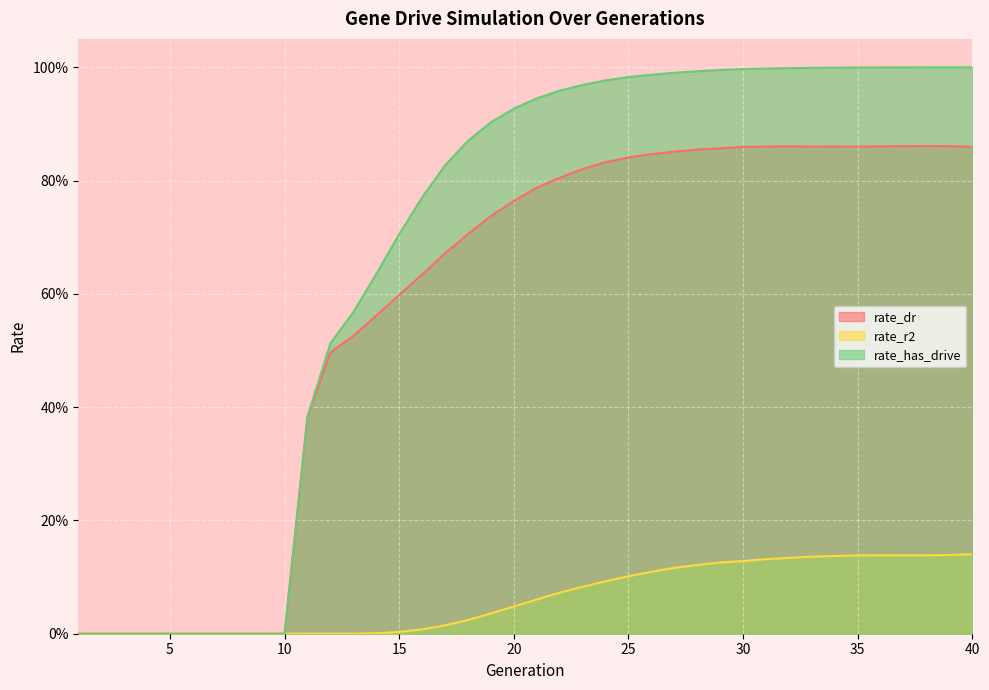

True or false: rate_has_drive and rate_dr cross at least once.

False